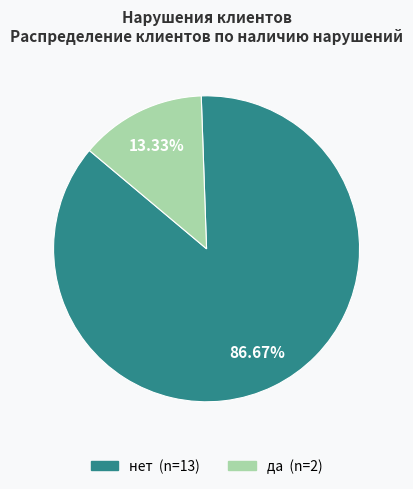

True or false: нет accounts for 93% of the total.

False